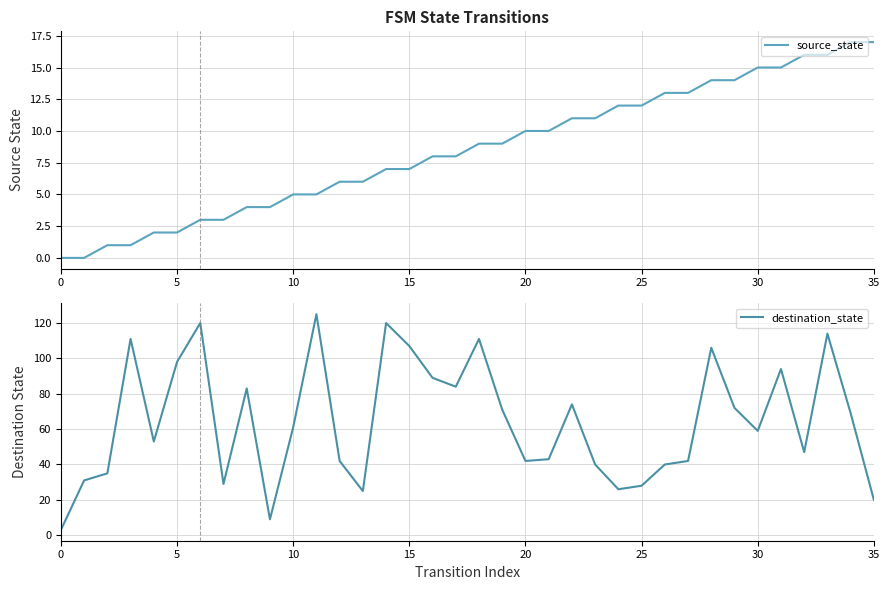

What is the sum of the source_state values at 35 and 33?

33